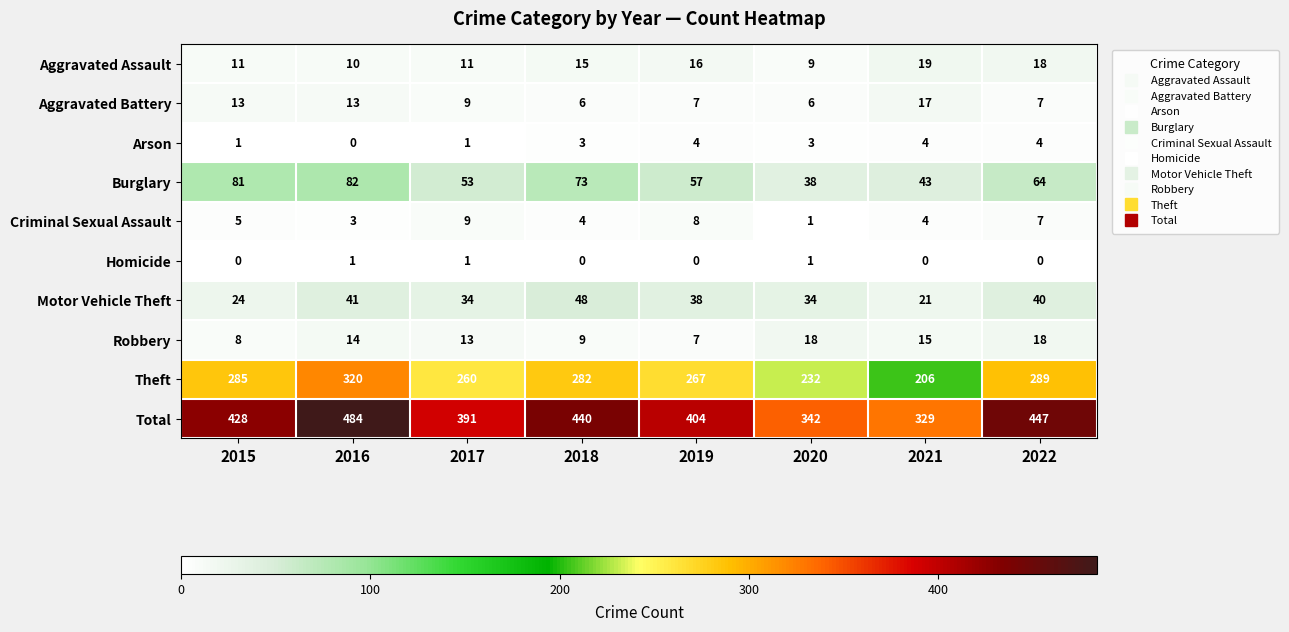

What is the maximum value shown in the chart?

484